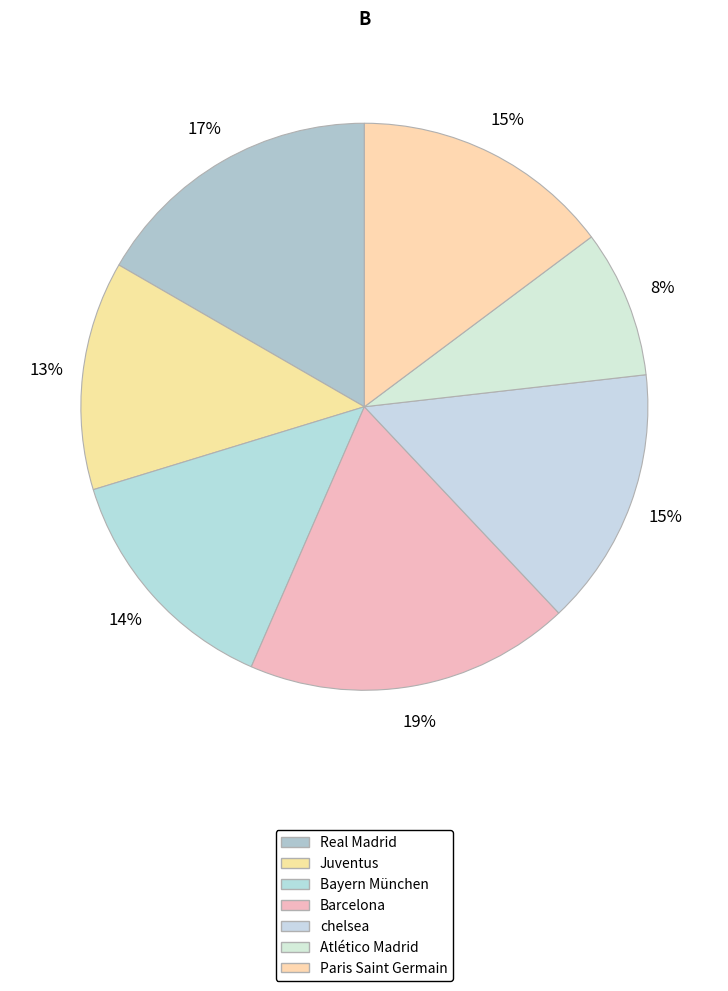

Is the sum of Real Madrid and Atlético Madrid greater than half?

No